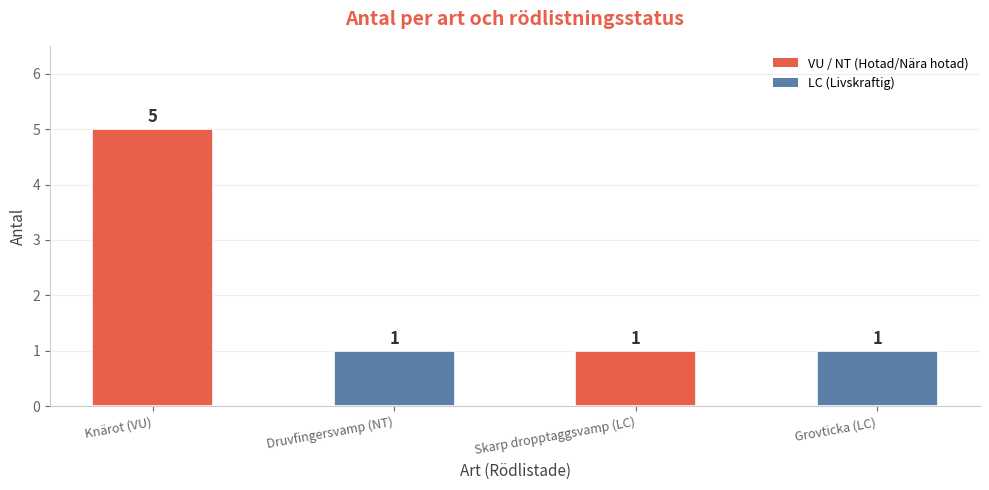

True or false: the data shows 2 at Druvfingersvamp (NT).

False